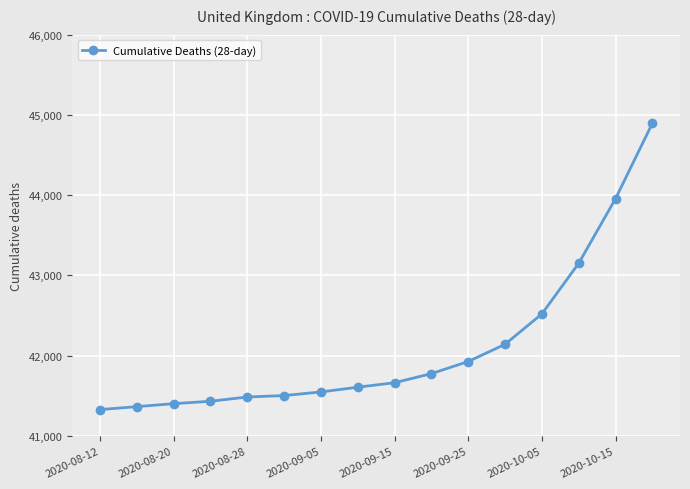

What is the value of the 5th point from the left?

41486